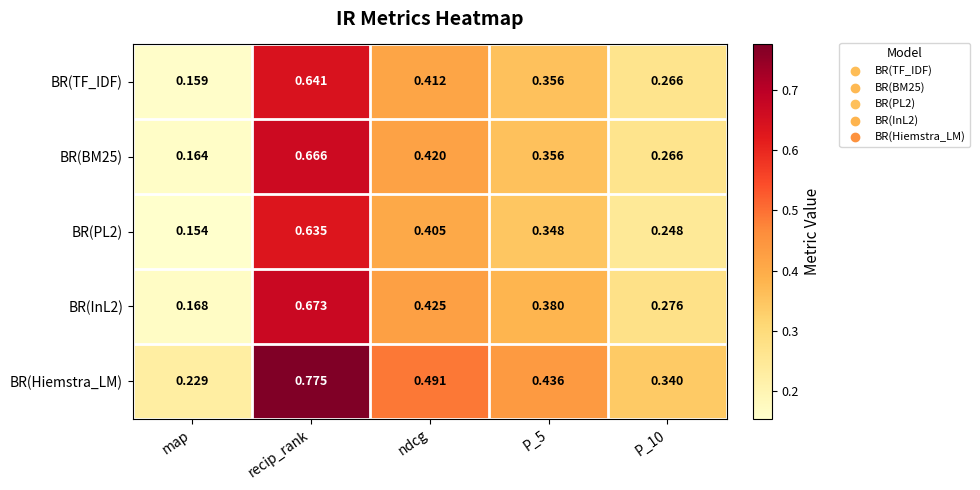

Is the value of BR(InL2) at P_5 greater than the value of BR(PL2) at P_5?

Yes